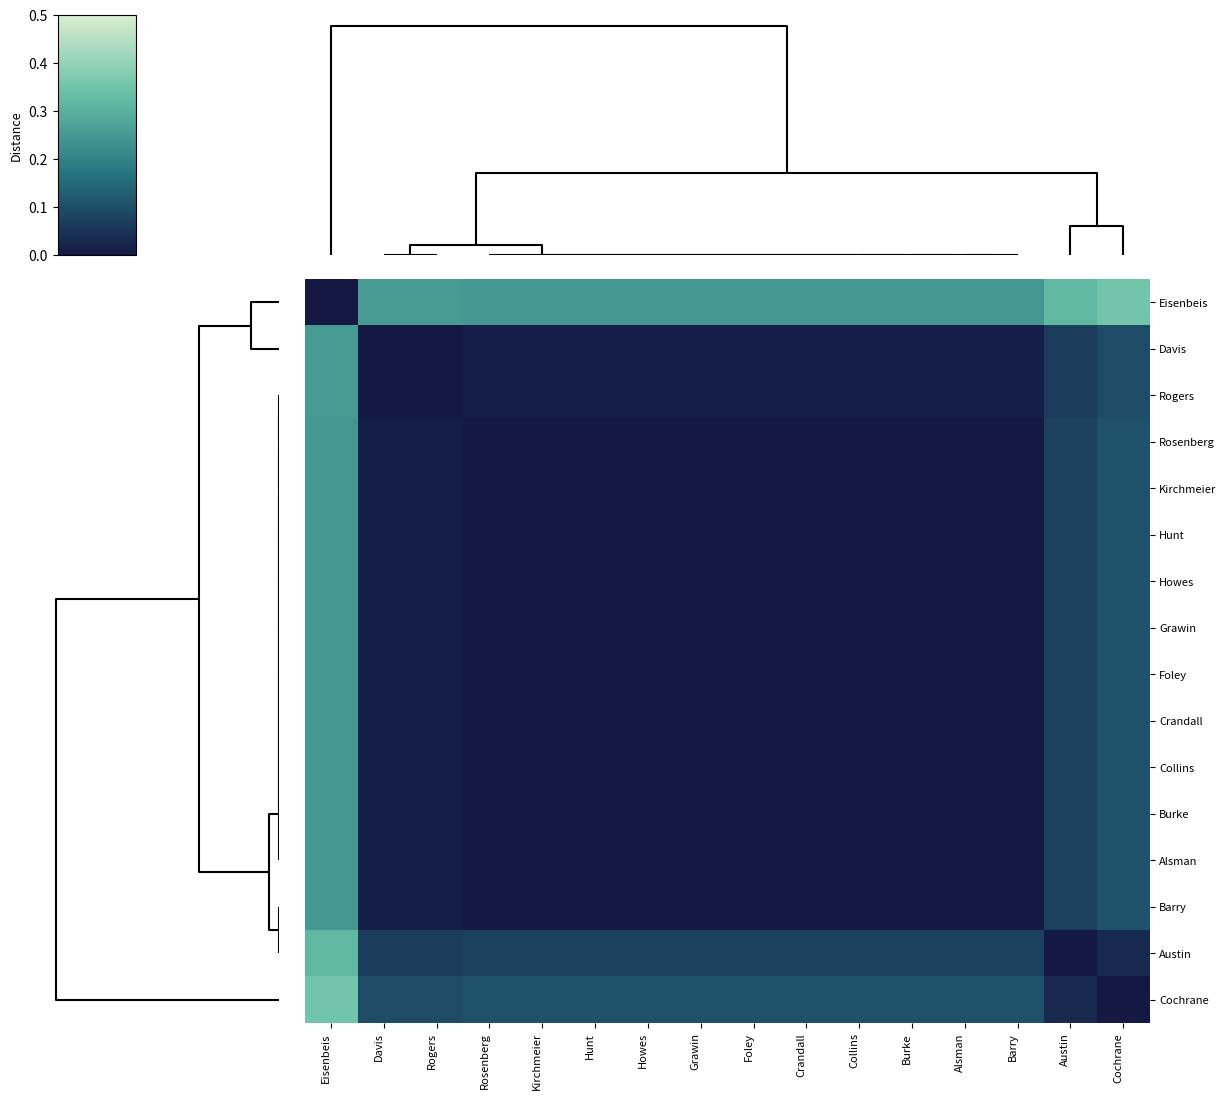

Count the number of data series in this chart.

16